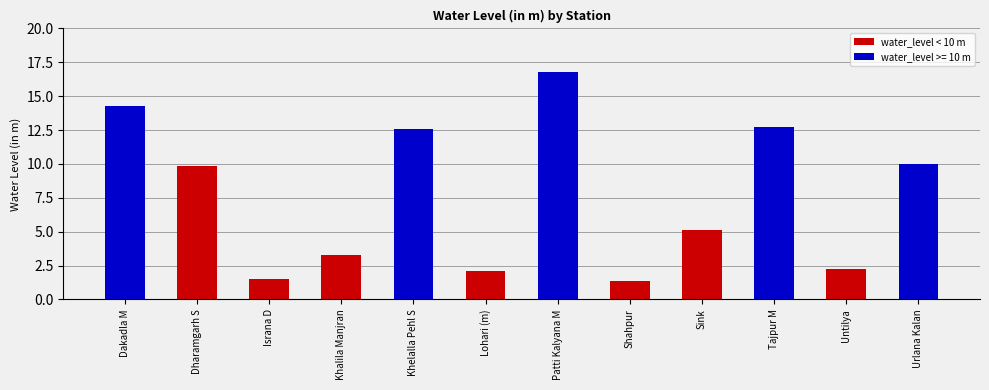

Between Israna D and Khelalla Pehl S, which is larger?

Khelalla Pehl S